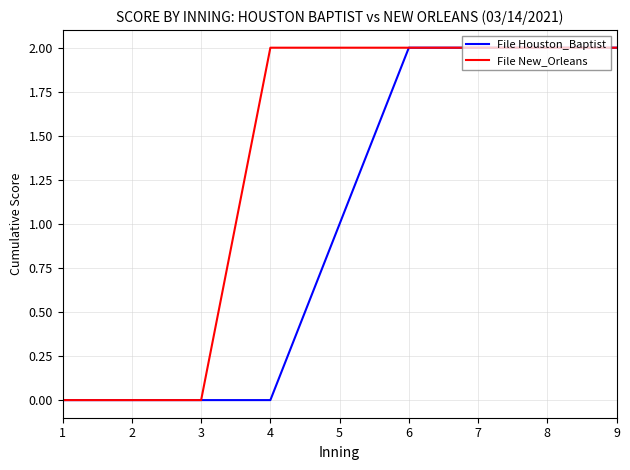

Is the value of File New_Orleans at 9 greater than the value of File Houston_Baptist at 5?

Yes